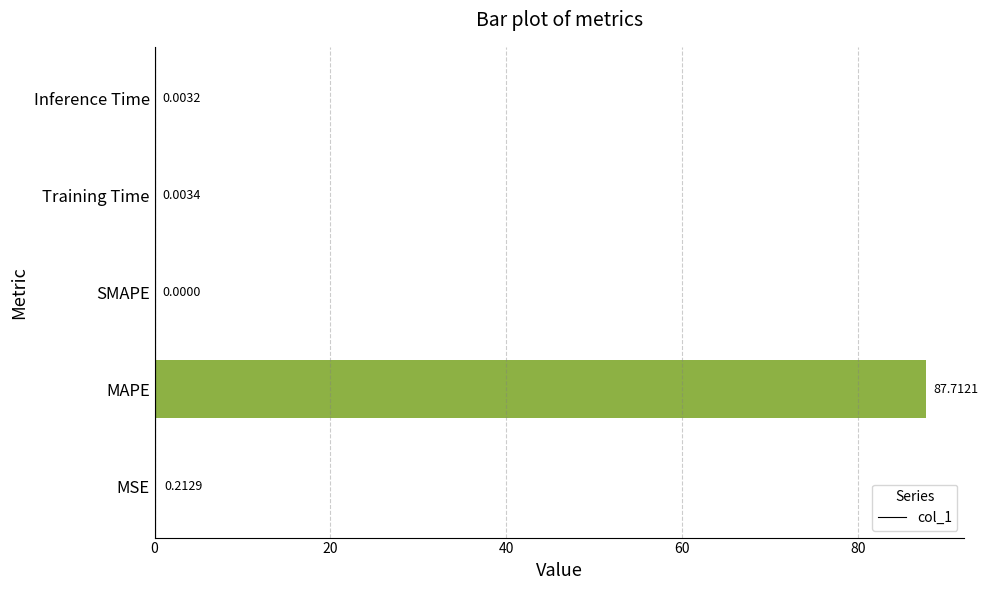

Which label corresponds to the largest value in the chart?

MAPE